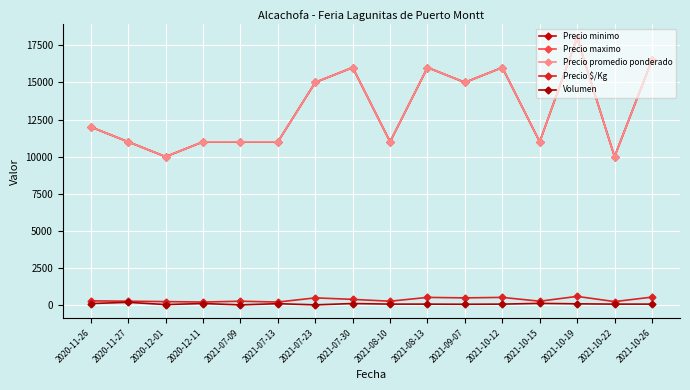

The value of Precio minimo at 2021-10-15 is 11000. True or false?

True